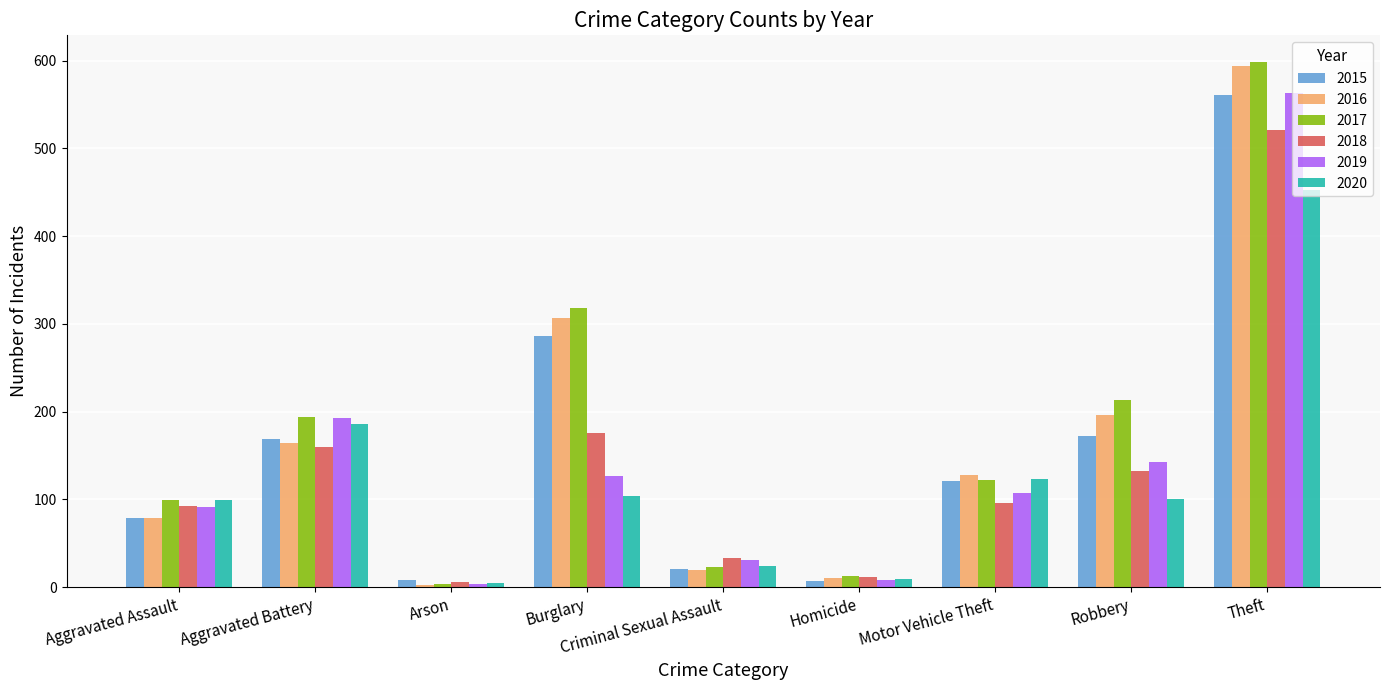

Does the chart contain any negative values?

No